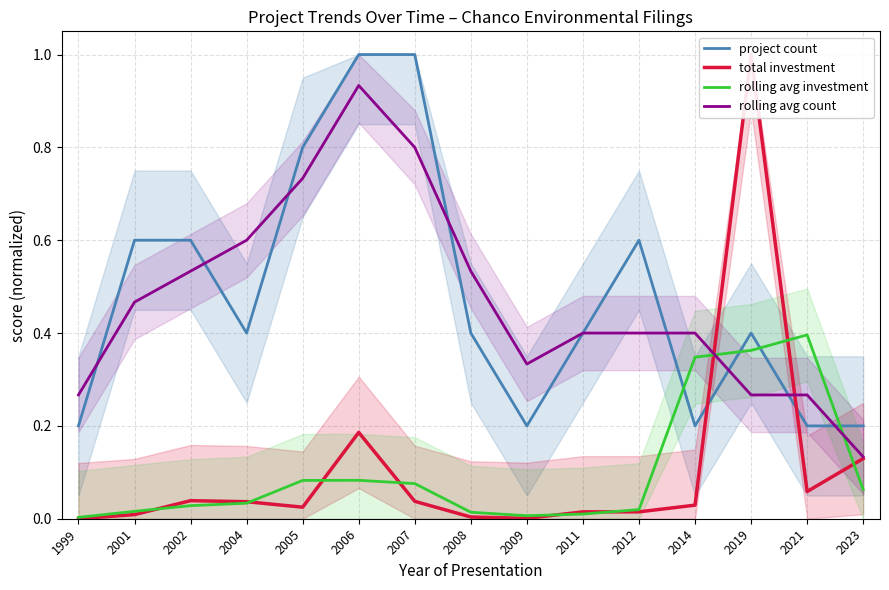

Between which two adjacent categories do rolling avg investment and rolling avg count first intersect?

2014 and 2019